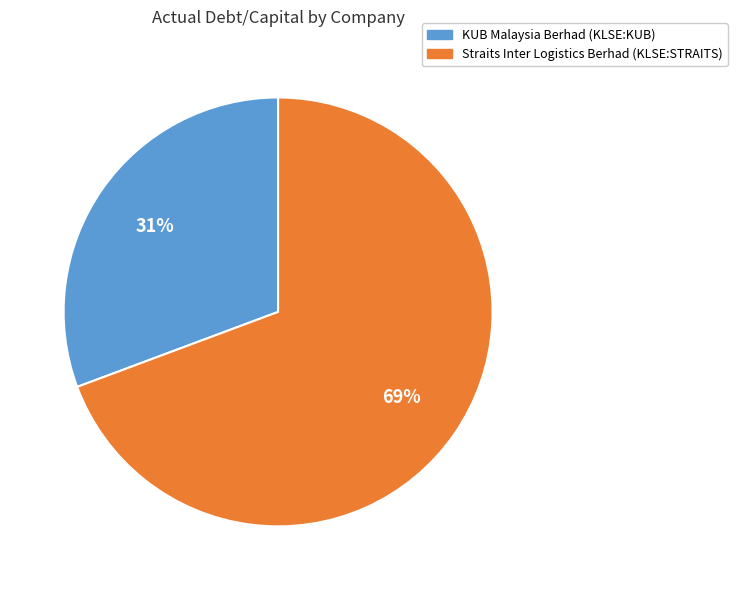

Rank the categories by value from highest to lowest.

Straits Inter Logistics Berhad (KLSE:STRAITS), KUB Malaysia Berhad (KLSE:KUB)